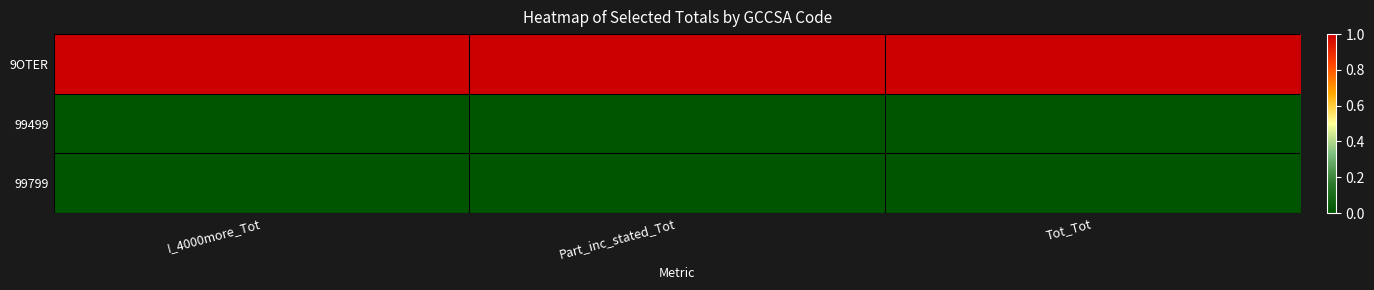

Reading left to right, extract all data points from this chart.

9OTER: I_4000more_Tot=1	Part_inc_stated_Tot=1	Tot_Tot=1
99499: I_4000more_Tot=0	Part_inc_stated_Tot=0	Tot_Tot=0
99799: I_4000more_Tot=0	Part_inc_stated_Tot=0	Tot_Tot=0